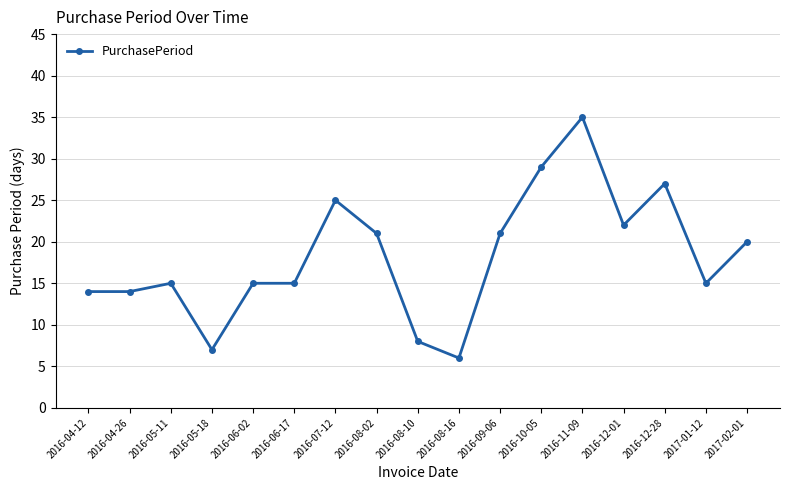

Approximately how many times larger is the value at 2017-02-01 compared to 2017-01-12?

1.3